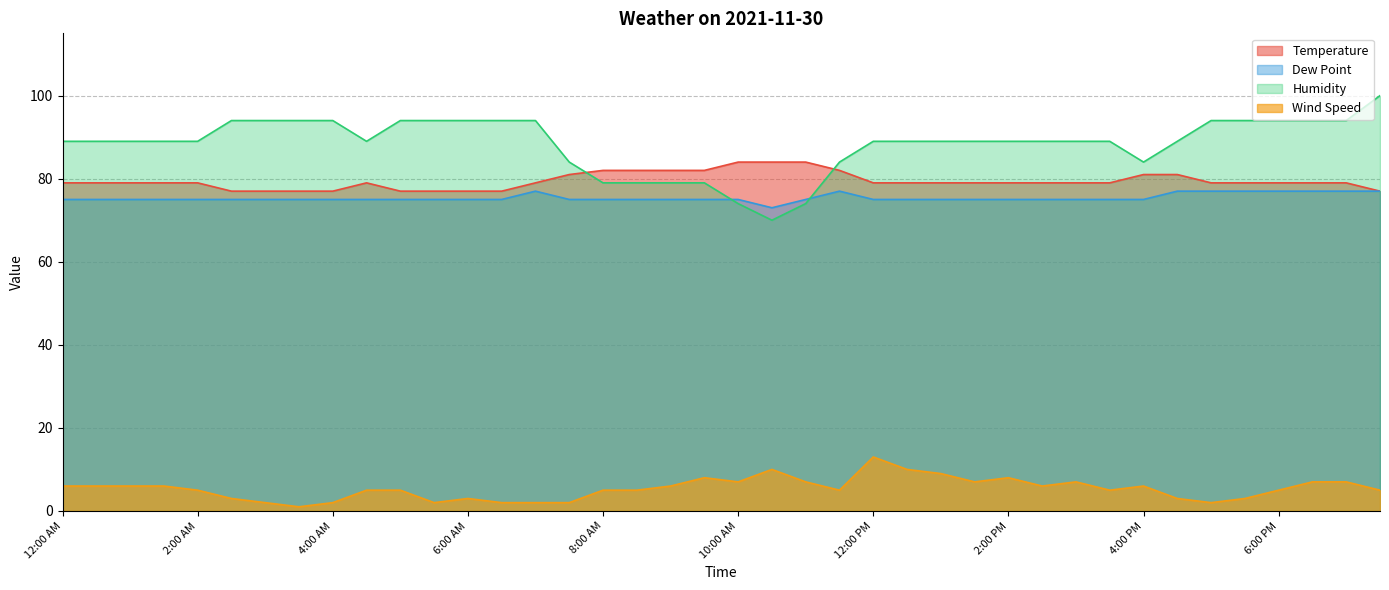

At which category is the sum across all series the highest?

7:30 PM